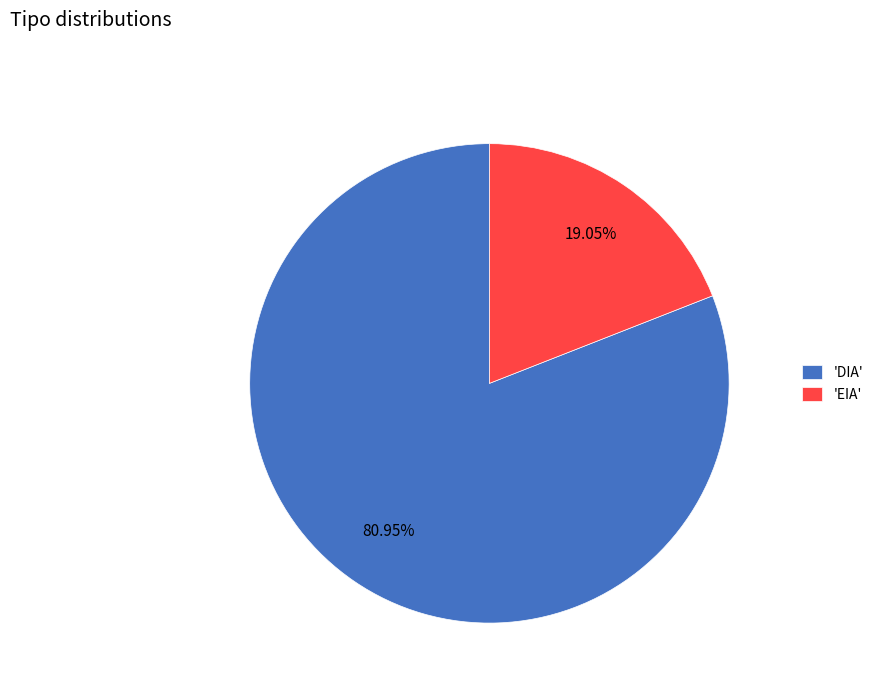

Which slice is the largest?

'DIA'